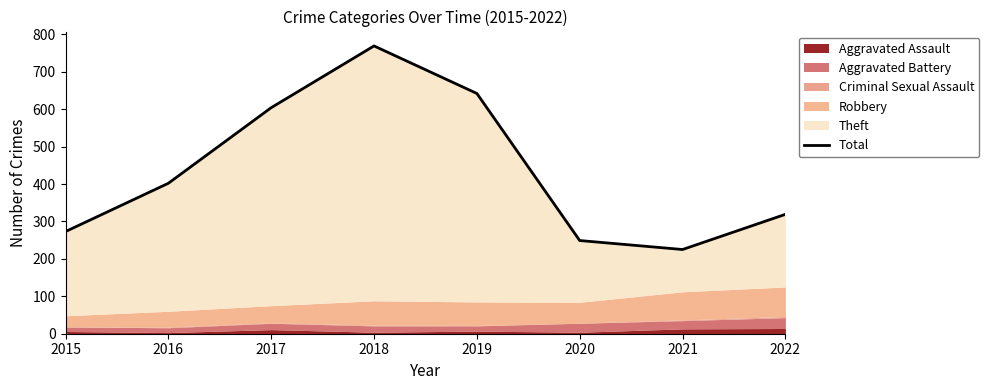

The chart shows a value of 154 at 2016. True or false?

False